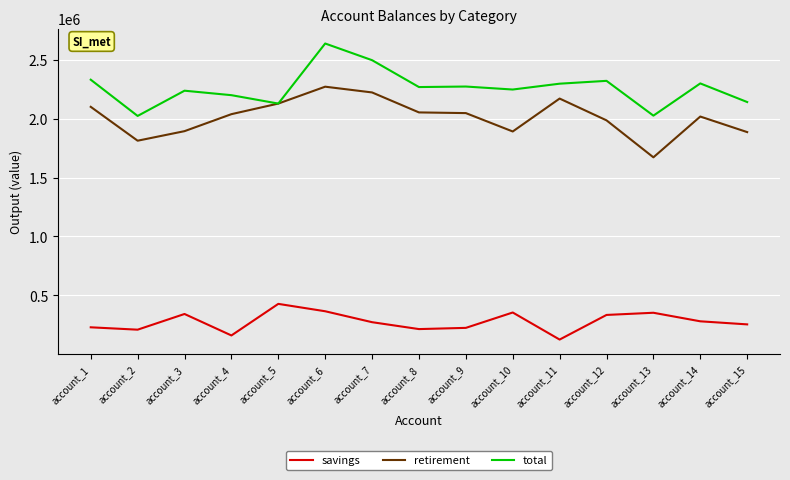

What is the total value across all series at account_11?

4590865.4